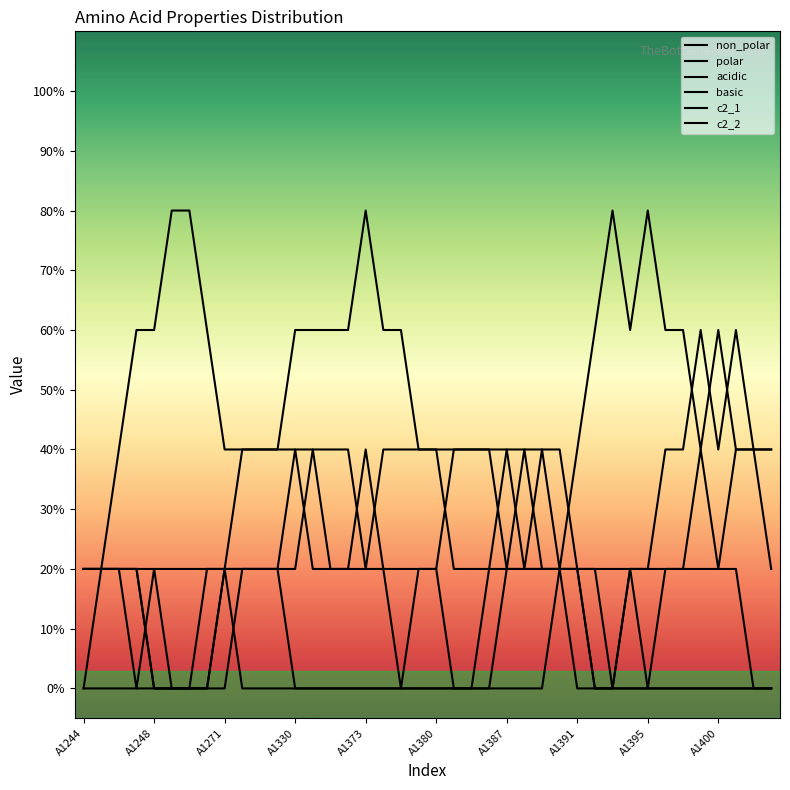

True or false: non_polar has more than 2 interior local peaks.

True